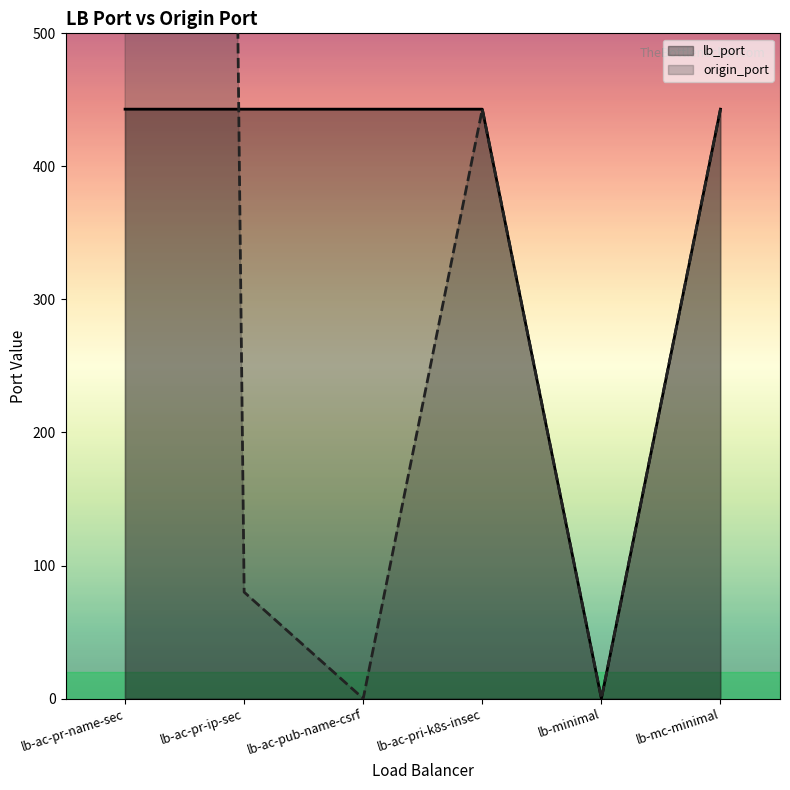

List the series in order of their peak value, lowest first.

lb_port, origin_port